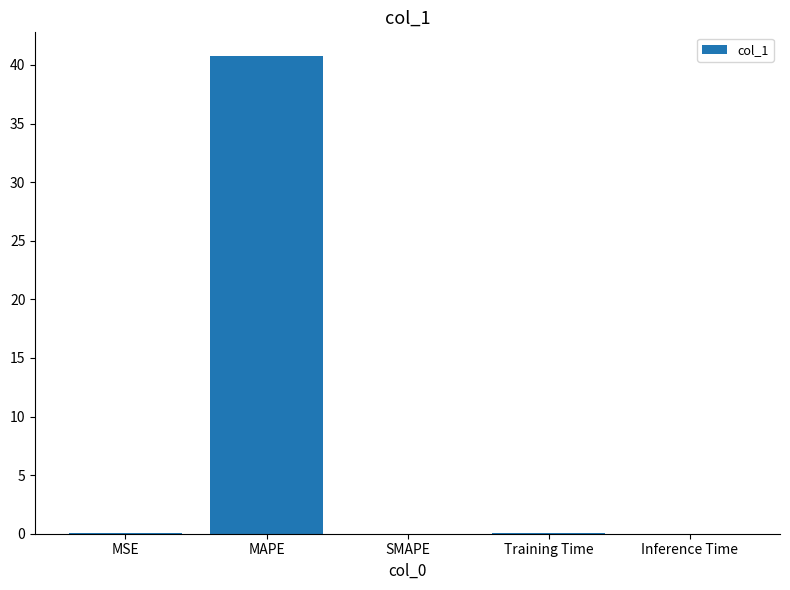

What is the greatest value displayed?

40.7